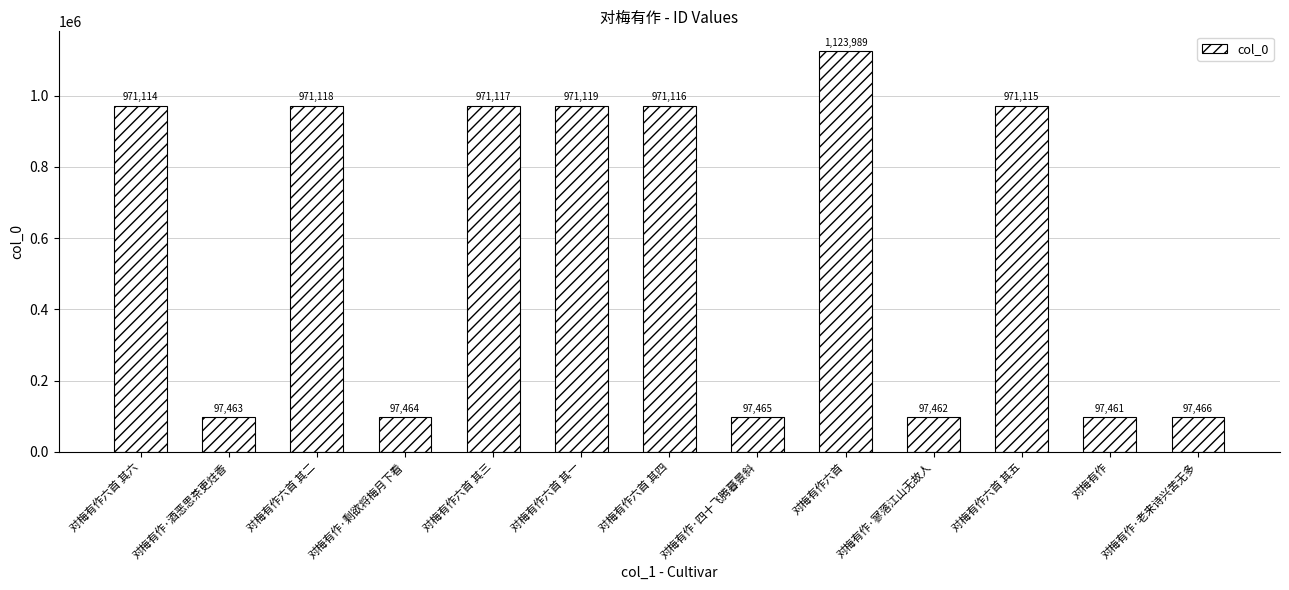

List the labels in order of value, smallest first.

对梅有作, 对梅有作·寥落江山无故人, 对梅有作·酒恶思茶更炷香, 对梅有作·剩欲将梅月下看, 对梅有作·四十飞腾暮景斜, 对梅有作·老来诗兴苦无多, 对梅有作六首 其六, 对梅有作六首 其五, 对梅有作六首 其四, 对梅有作六首 其三, 对梅有作六首 其二, 对梅有作六首 其一, 对梅有作六首